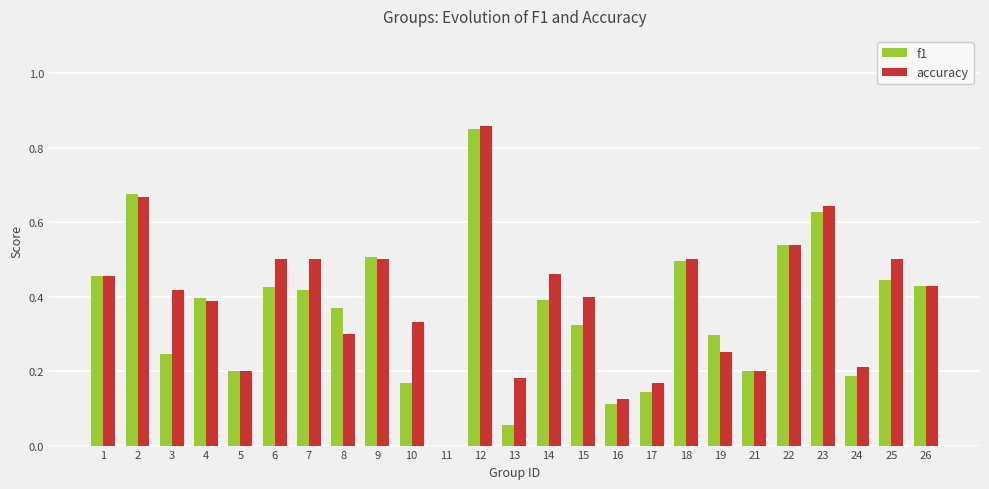

Which series changed the most between 11 and 15?

accuracy